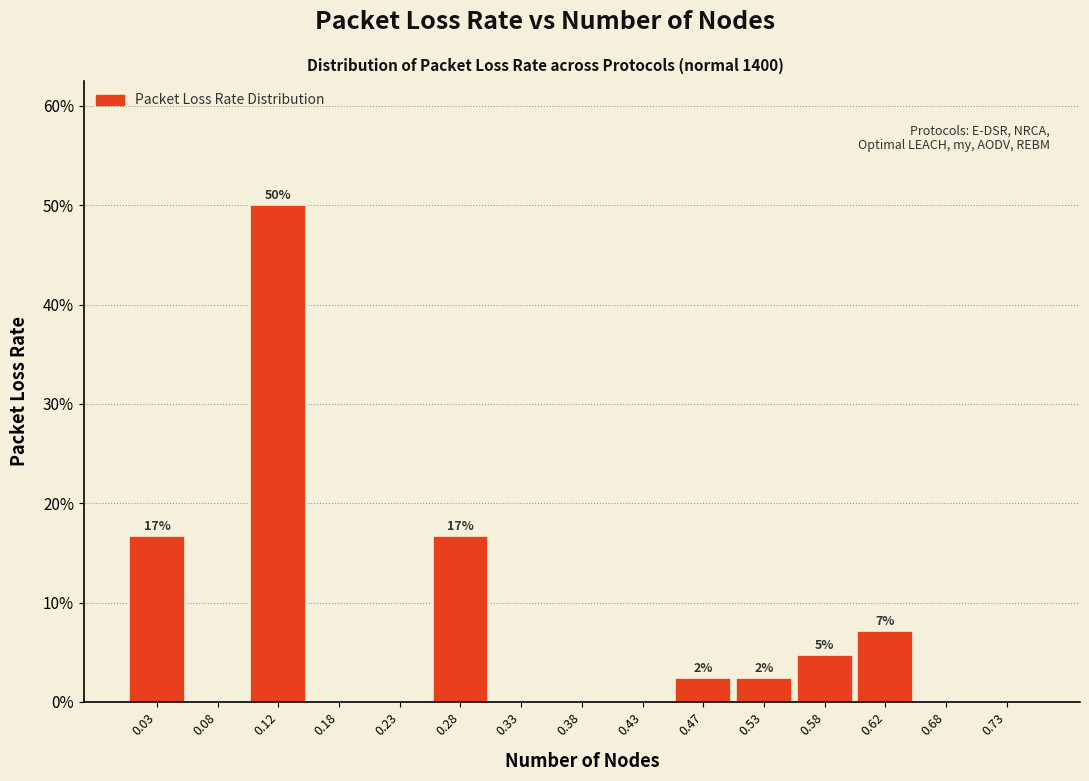

Which range on the x-axis has the tallest bar?

0.10 to 0.15